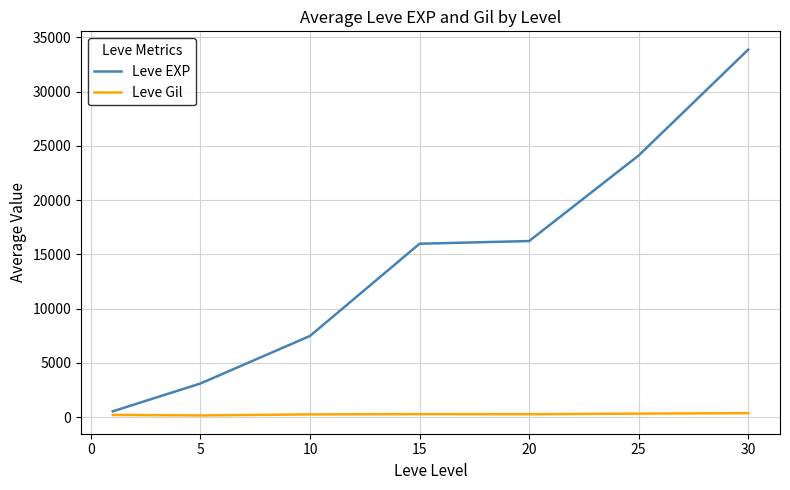

Which series has the largest range (max minus min)?

Leve EXP